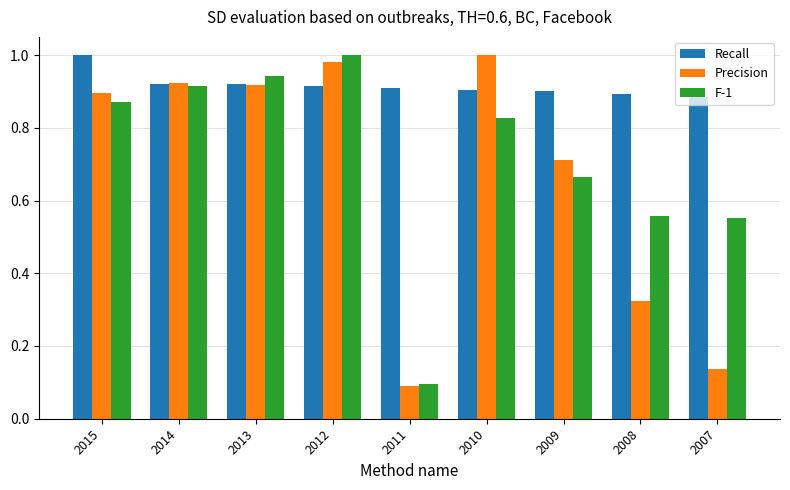

What is the difference between the F-1 values at 2008 and 2012?

0.4